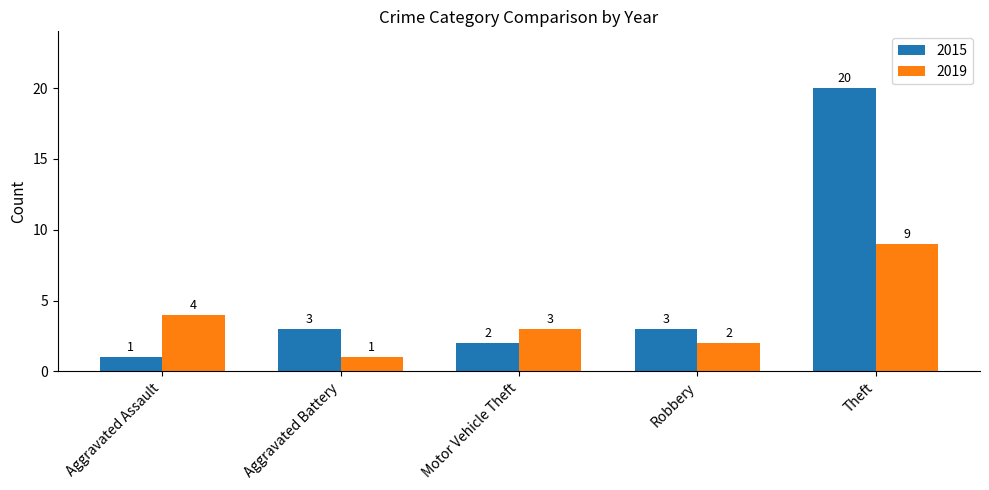

Where is 2019 nearest to the value 5?

Aggravated Assault